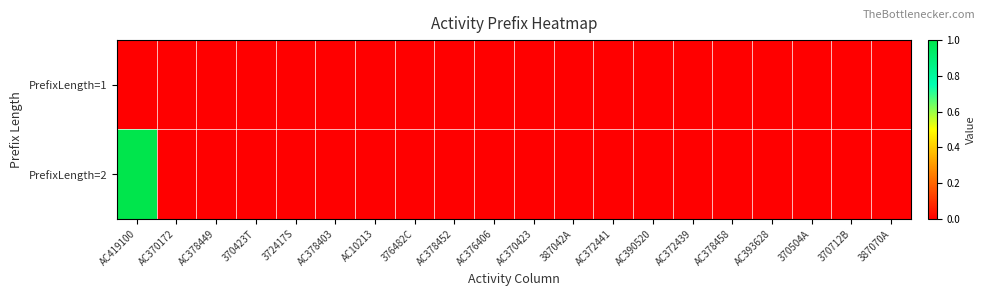

What is the maximum value shown in the chart?

1